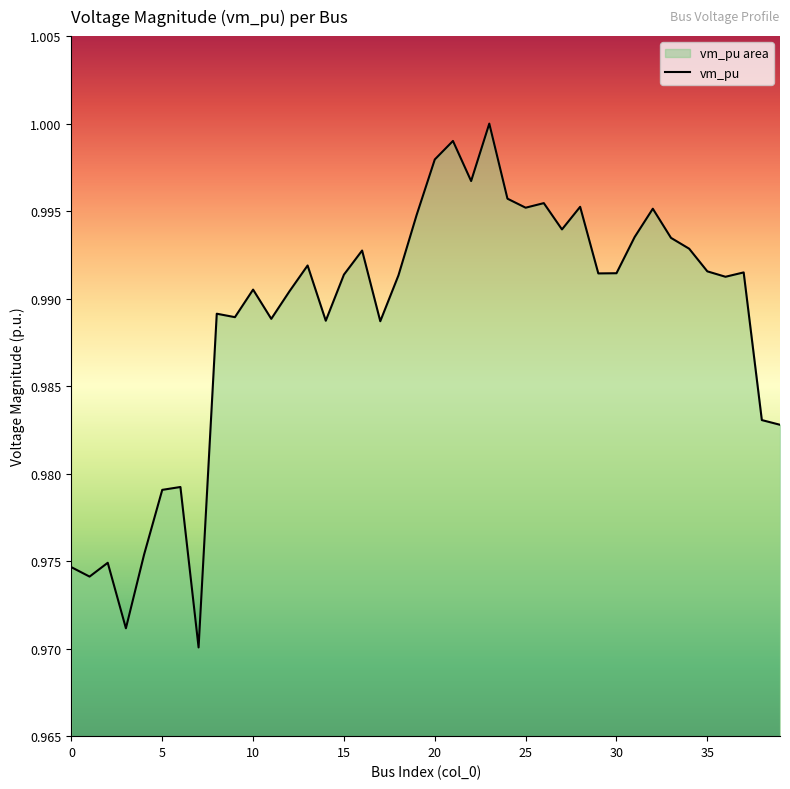

What is the value of the 11th point from the left?

1.0